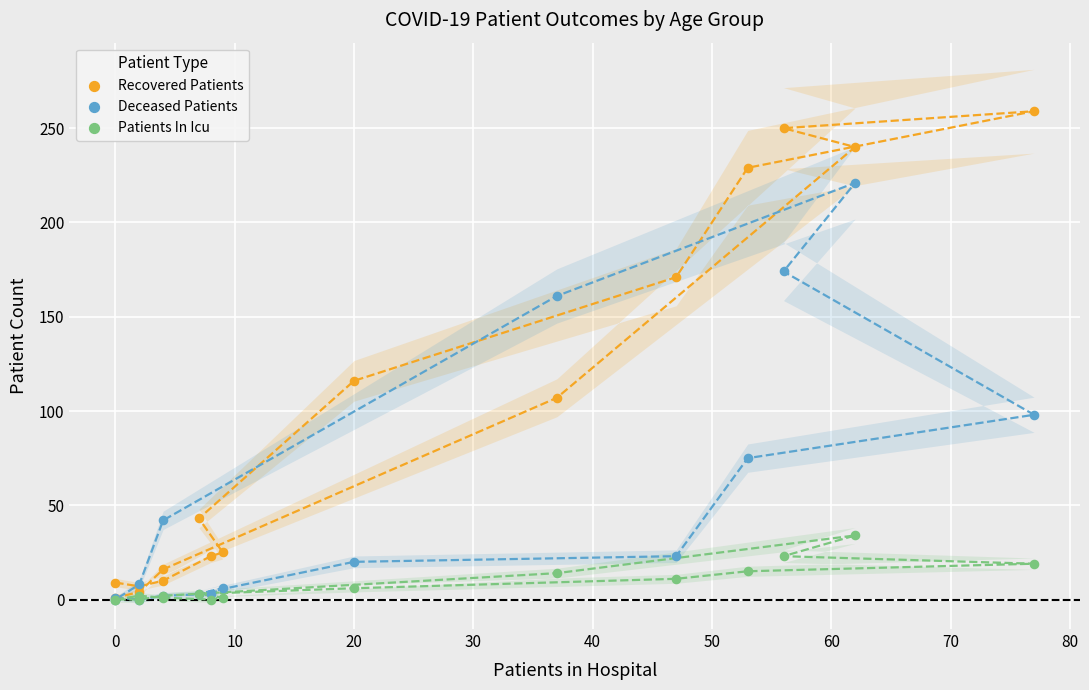

Which series reaches the maximum Y coordinate?

Recovered Patients